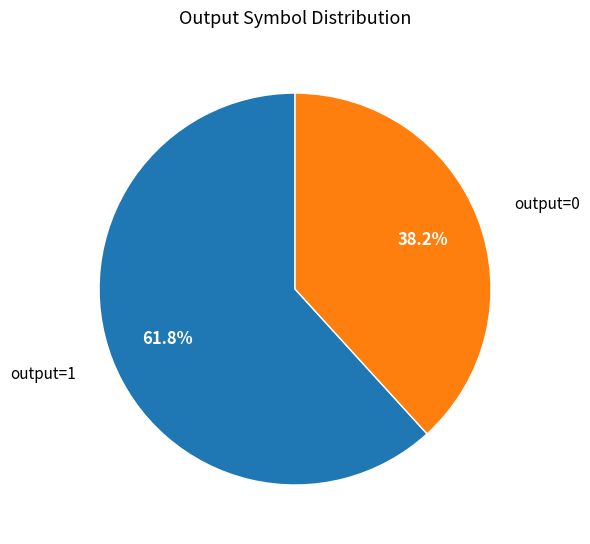

How much of the chart is everything except output=0?

61.8%